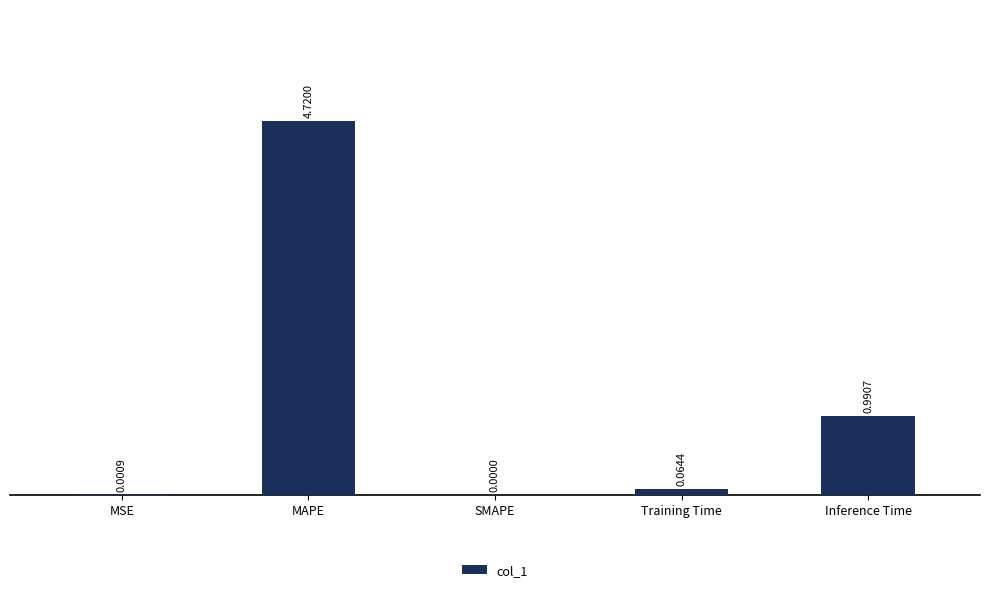

Does the chart contain stacked bars?

No